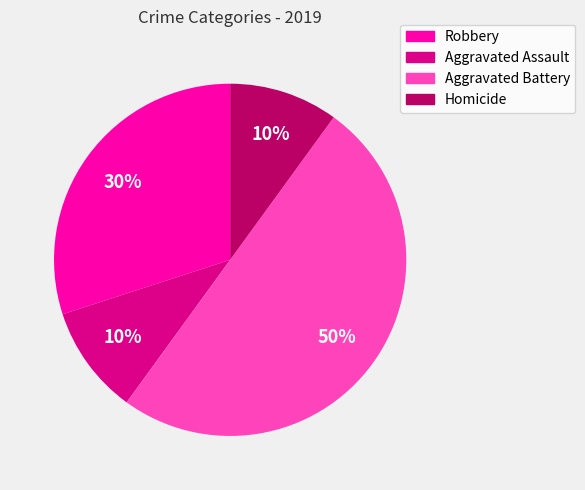

Combined, do Aggravated Battery and Homicide account for over 50%?

Yes